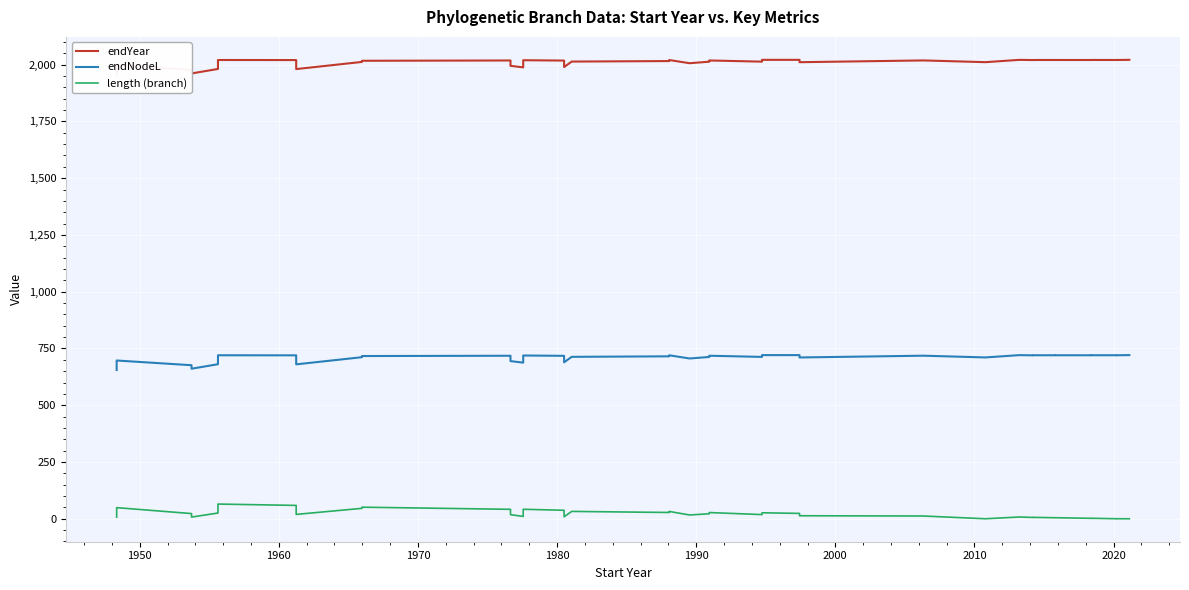

Is the value of length (branch) at 39 greater than the value of endNodeL at 30?

No